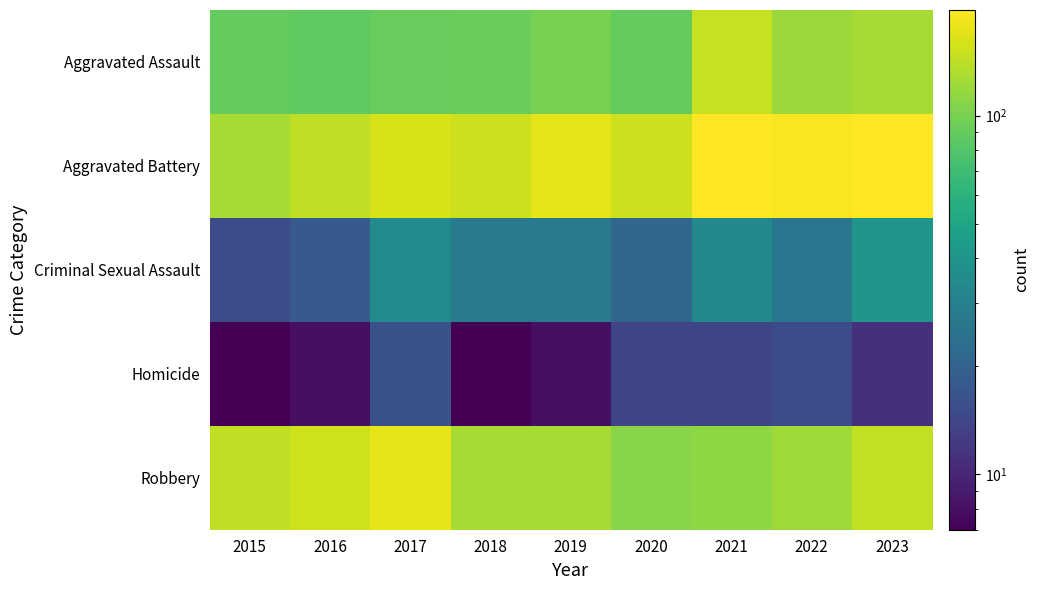

What is the minimum value shown in the chart?

7